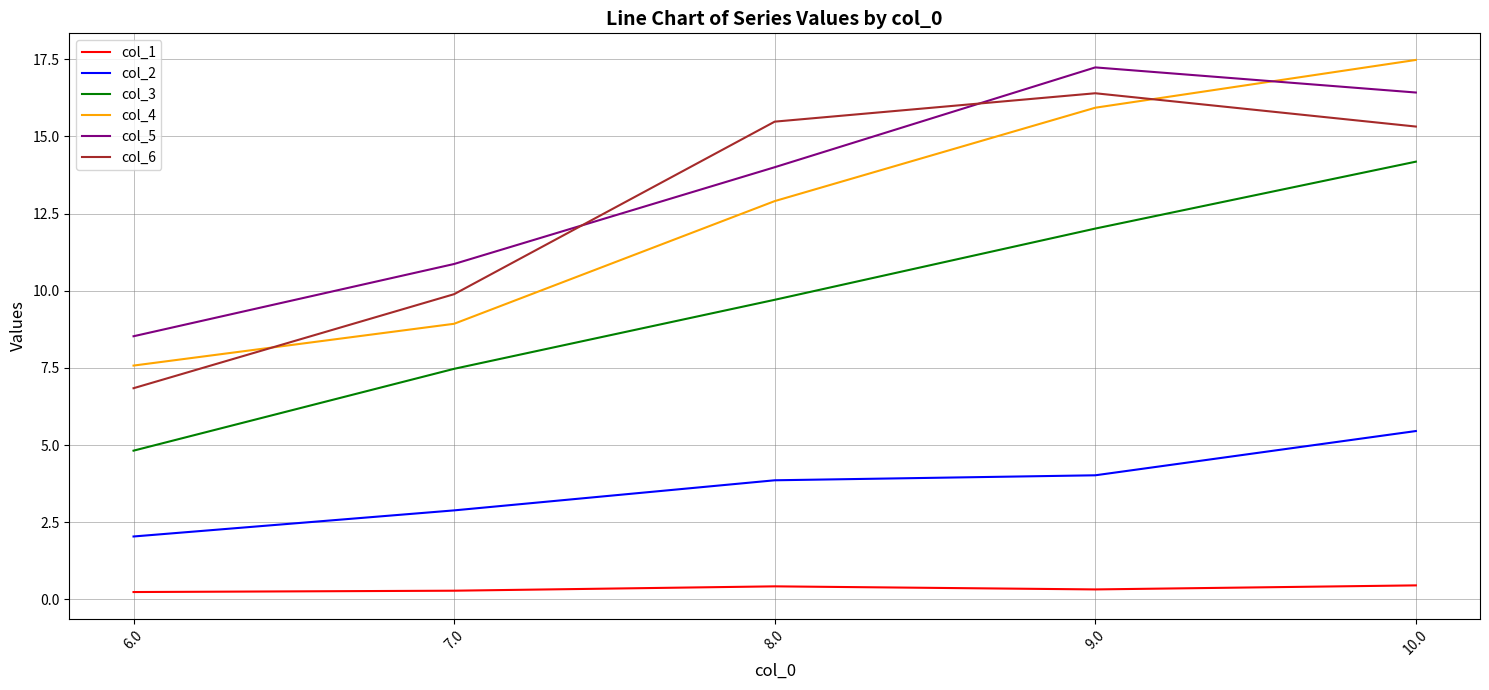

What is the highest value of the col_5 series?

17.2